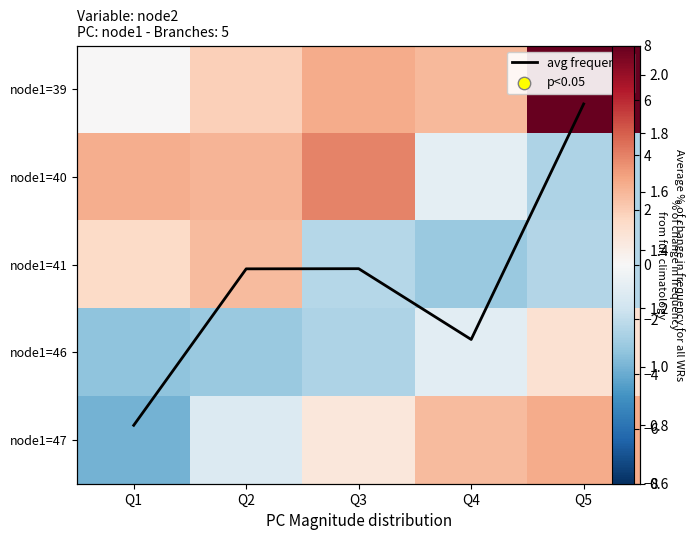

True or false: node1=47 has a value of -1.1 at Q2.

True